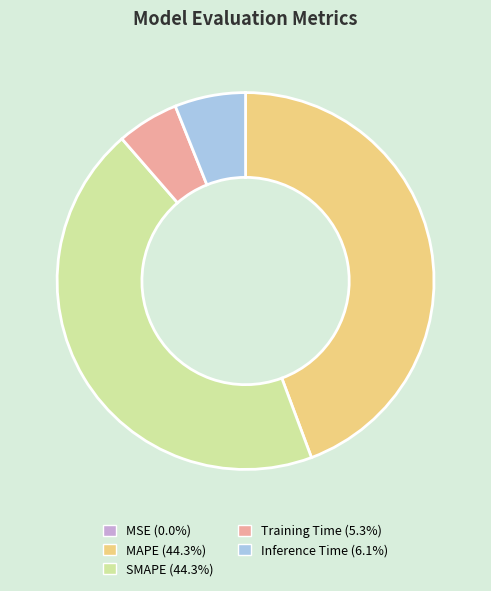

Is there a majority slice in this chart?

No